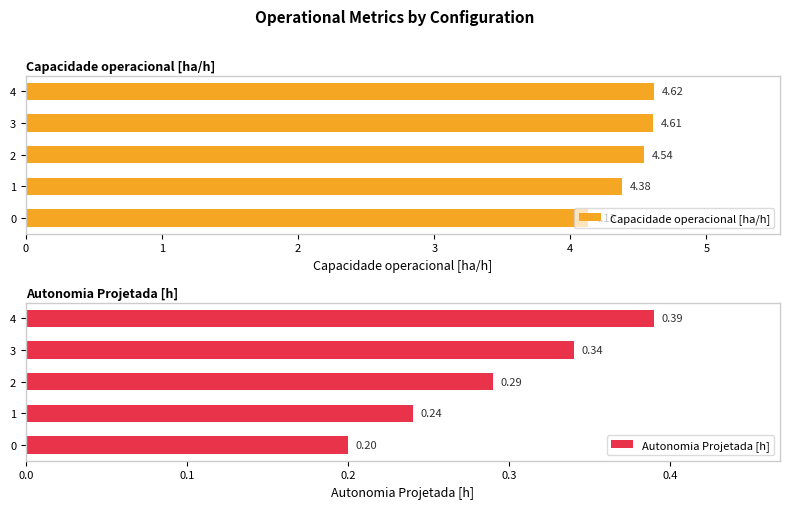

Reading right to left, list all the values displayed in this chart.

Capacidade operacional [ha/h]: 4.6	4.6	4.5	4.4	4.1
Autonomia Projetada [h]: 0.4	0.3	0.3	0.2	0.2